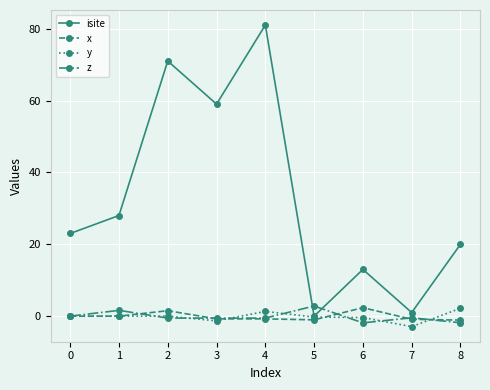

The value of x at 1 is -0.0. True or false?

True